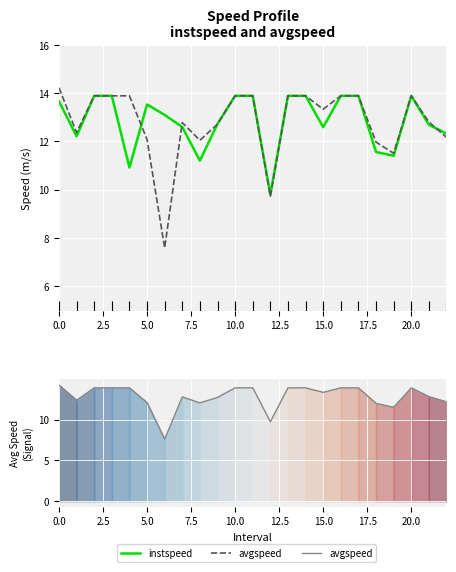

The value of instspeed at 18 is 7.0. True or false?

False